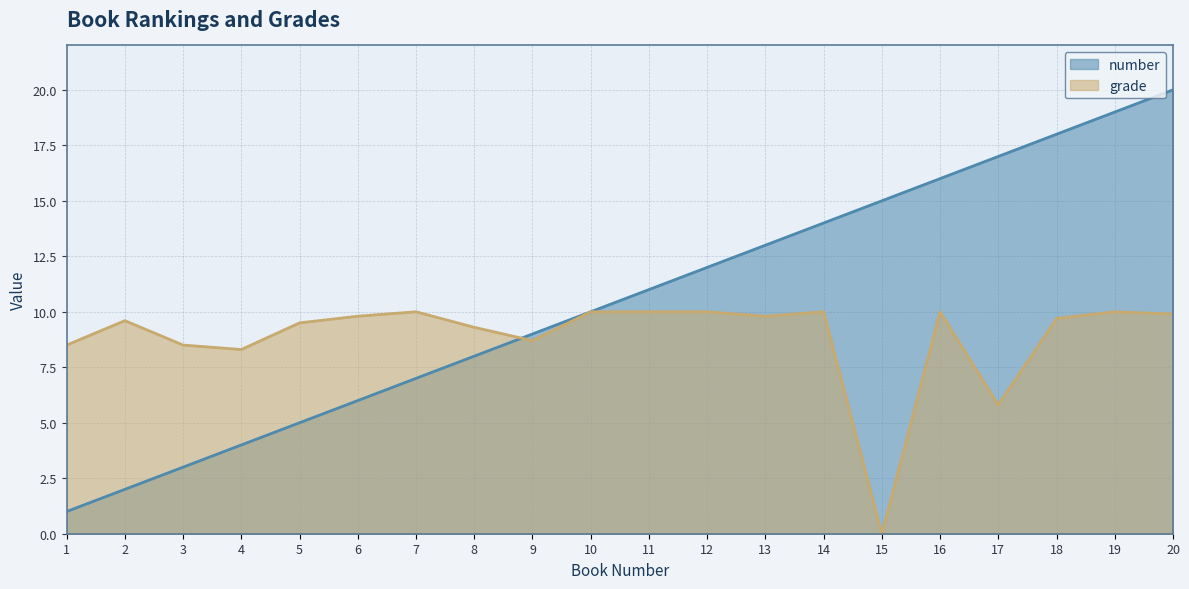

Does the chart display data point markers on the line(s)?

No